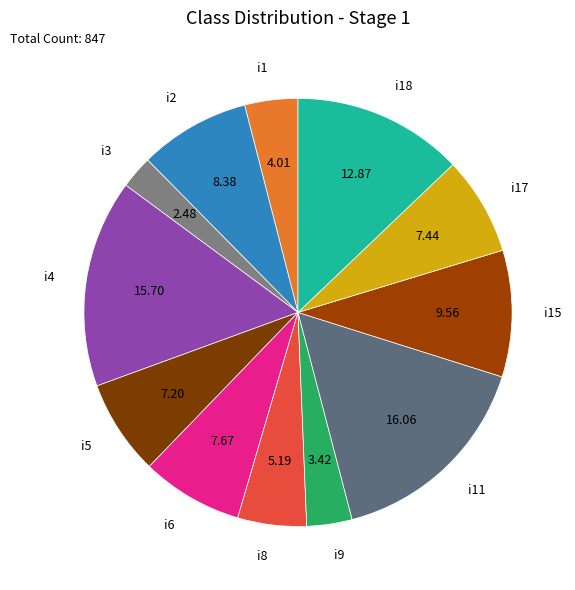

Is there any slice that represents more than half of the pie?

No